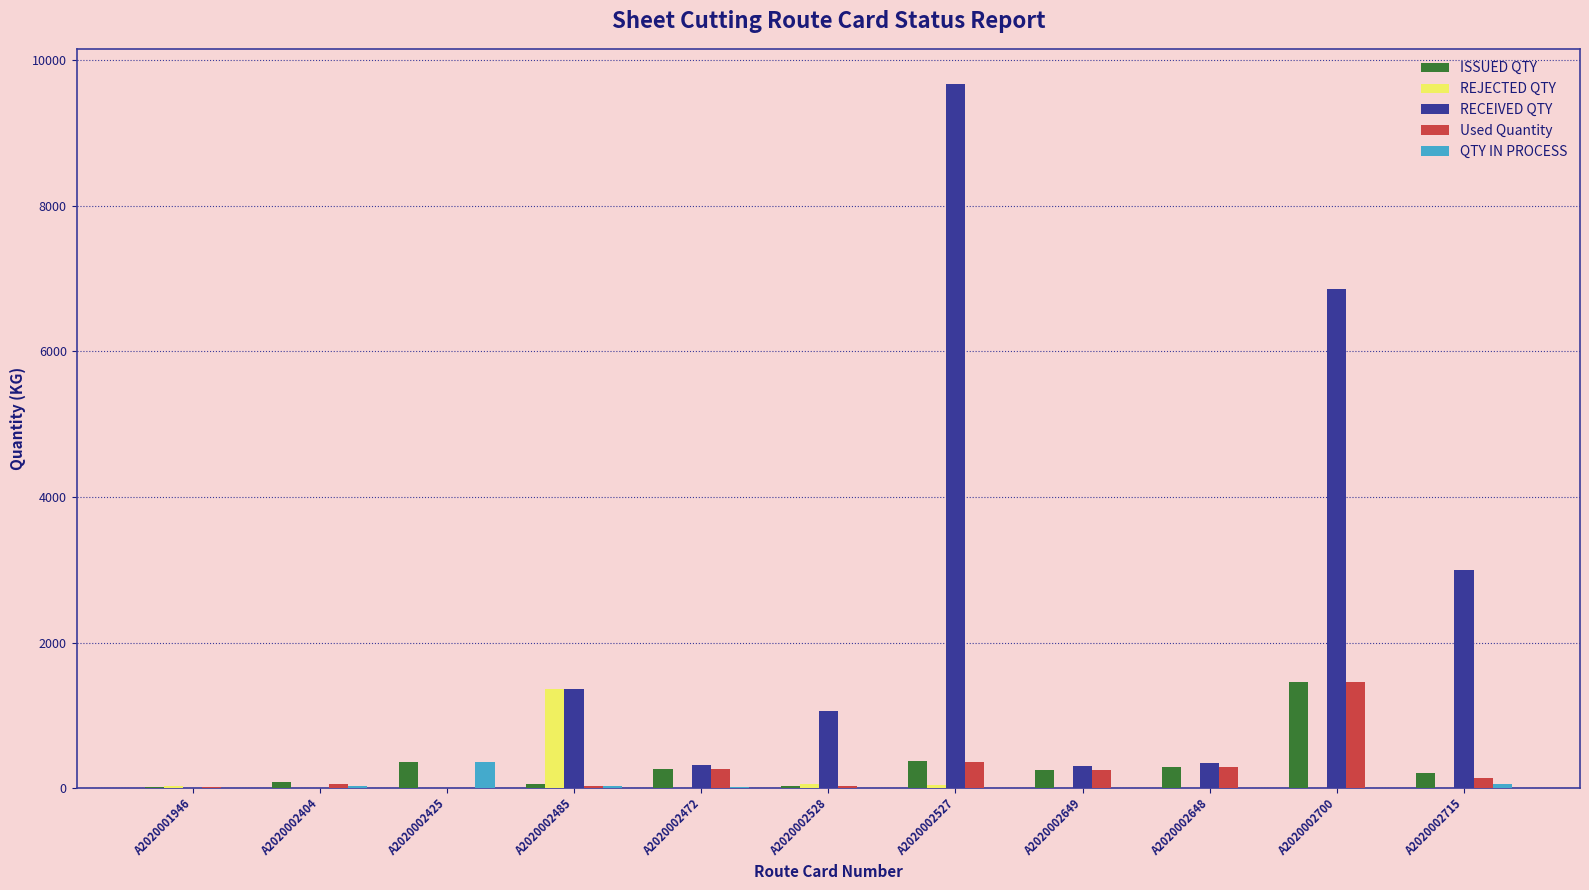

How many groups of bars are there?

11